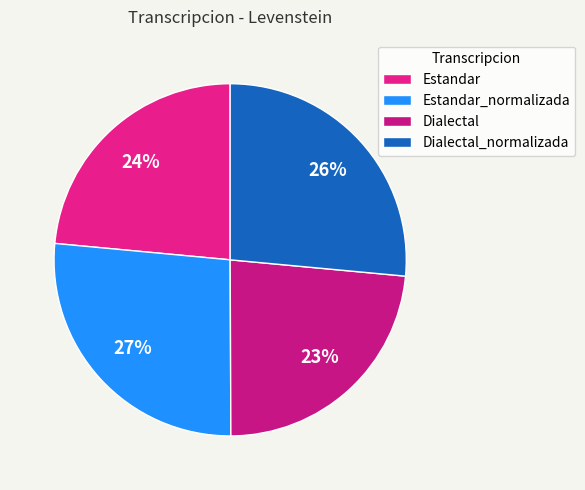

Is Estandar_normalizada the majority of the pie?

No